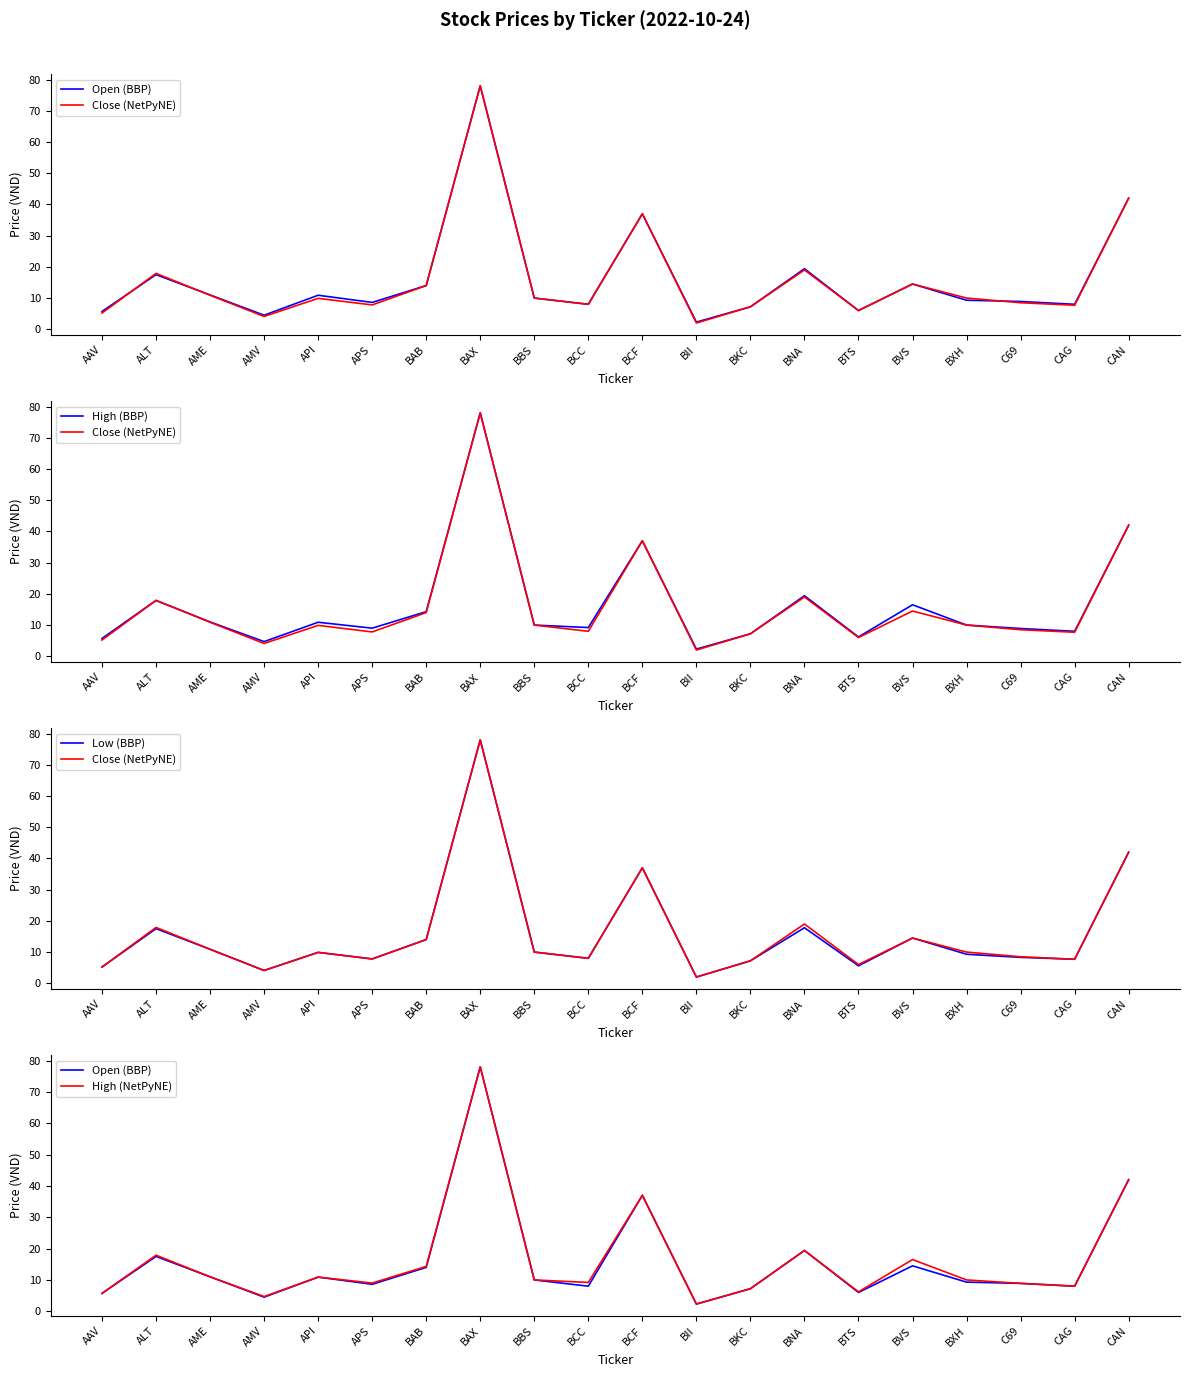

Read the High (BBP) value at AAV.

5.7